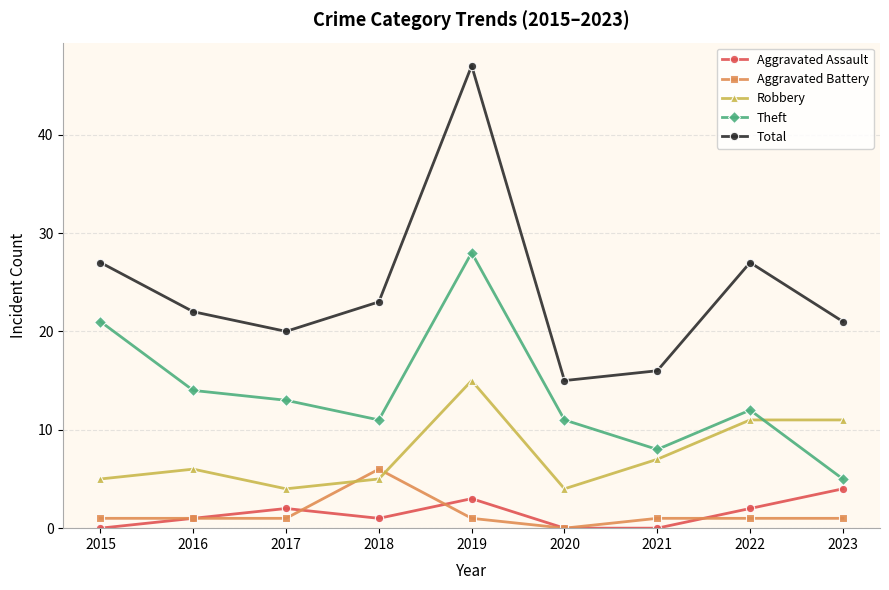

What is the sum of the Theft values at 2022 and 2016?

26